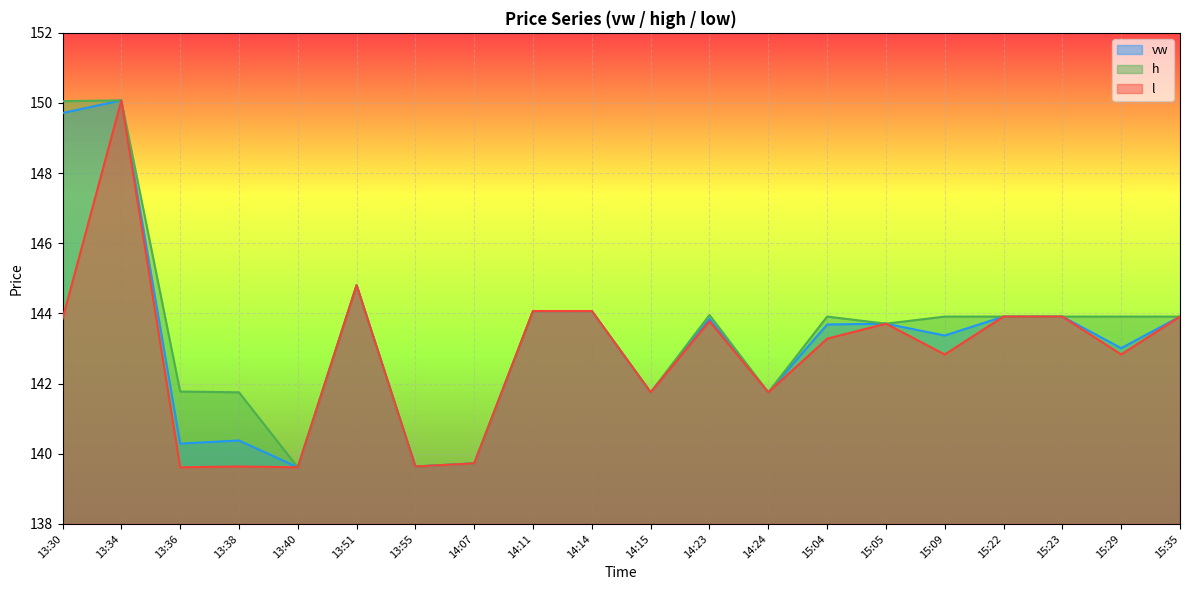

Reading right to left, transcribe all the data shown in this chart.

vw: 15:35=143.9	15:29=143.0	15:23=143.9	15:22=143.9	15:09=143.4	15:05=143.7	15:04=143.7	14:24=141.8	14:23=143.8	14:15=141.8	14:14=144.1	14:11=144.1	14:07=139.7	13:55=139.6	13:51=144.8	13:40=139.6	13:38=140.4	13:36=140.3	13:34=150.1	13:30=149.7
h: 15:35=143.9	15:29=143.9	15:23=143.9	15:22=143.9	15:09=143.9	15:05=143.7	15:04=143.9	14:24=141.8	14:23=144.0	14:15=141.8	14:14=144.1	14:11=144.1	14:07=139.7	13:55=139.6	13:51=144.8	13:40=139.6	13:38=141.8	13:36=141.8	13:34=150.1	13:30=150.1
l: 15:35=143.9	15:29=142.8	15:23=143.9	15:22=143.9	15:09=142.8	15:05=143.7	15:04=143.3	14:24=141.8	14:23=143.8	14:15=141.8	14:14=144.1	14:11=144.1	14:07=139.7	13:55=139.6	13:51=144.8	13:40=139.6	13:38=139.6	13:36=139.6	13:34=150.1	13:30=143.8